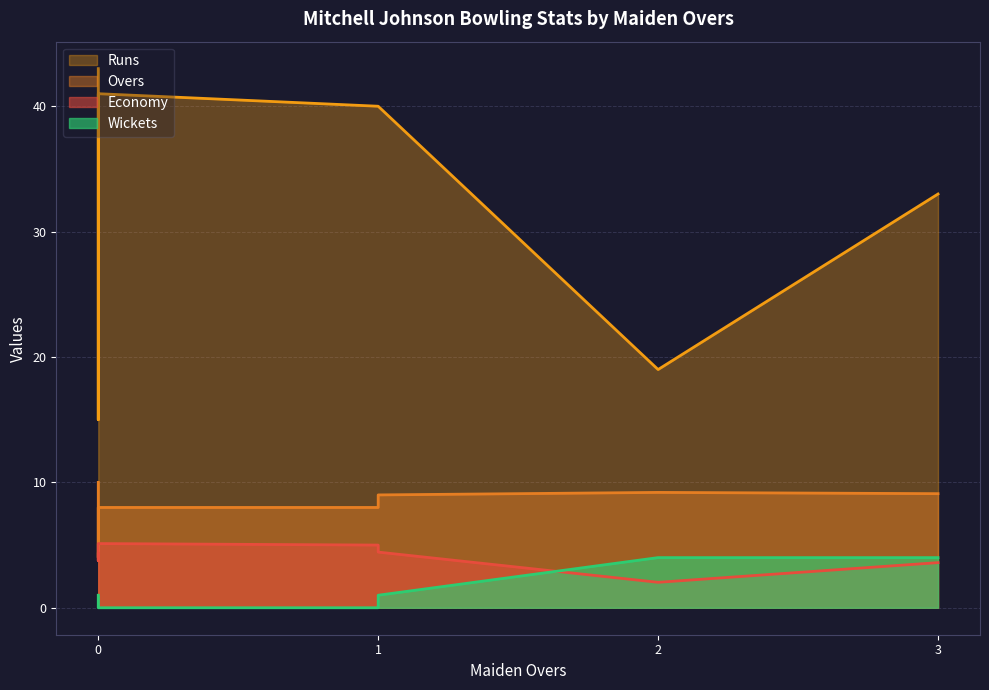

Which series has the largest total across all categories?

Runs